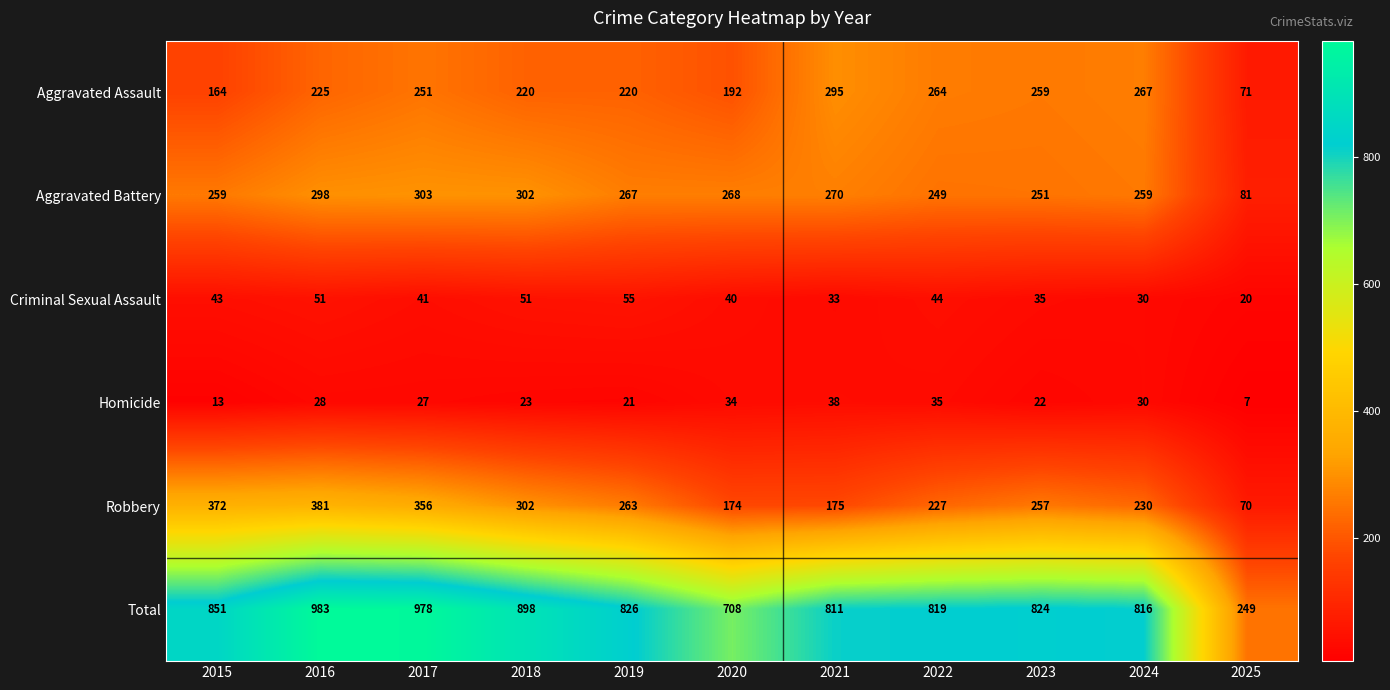

What is the difference between the maximum and minimum values in the Total series?

734